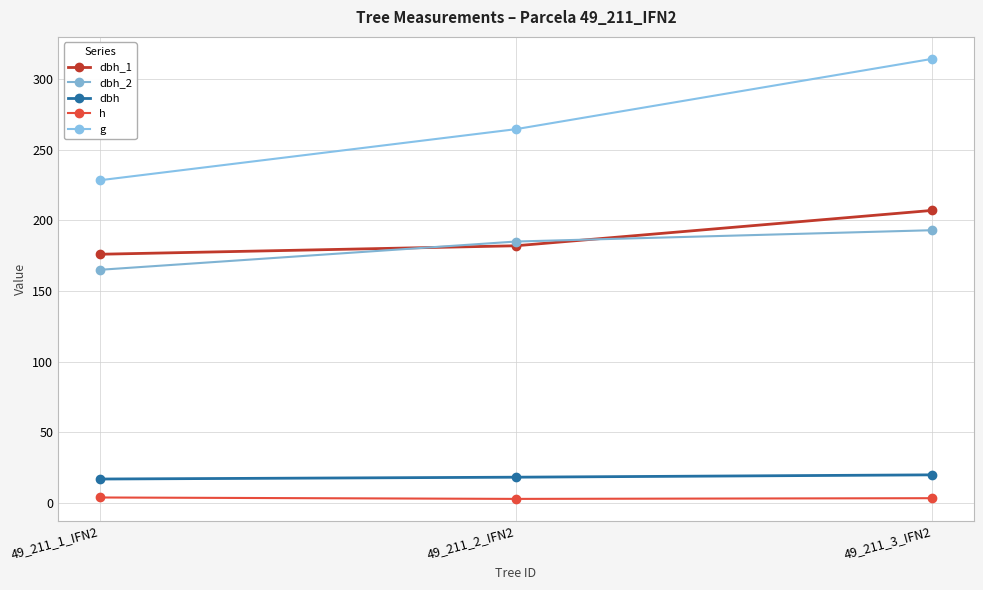

At which category is the sum across all series the highest?

49_211_3_IFN2